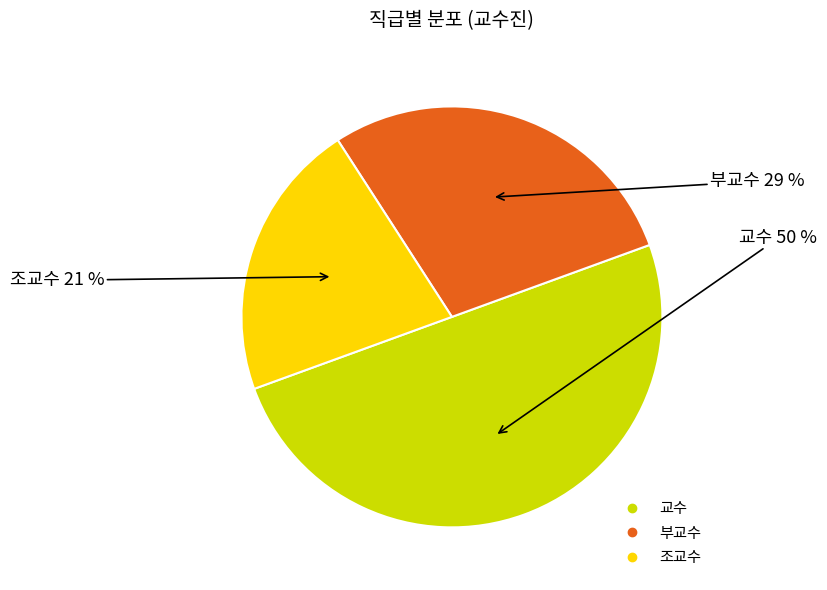

Is it true that 교수 is 56% of the pie?

False